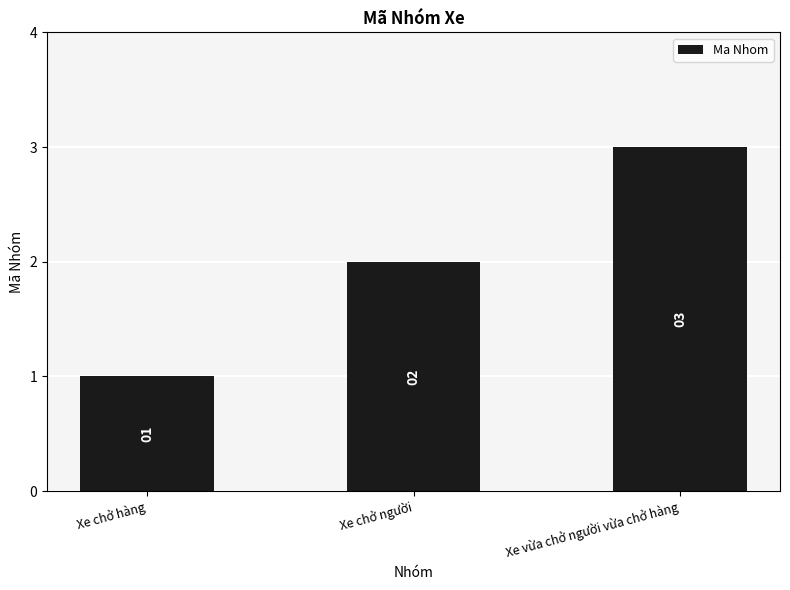

What is the minimum value shown in the chart?

1